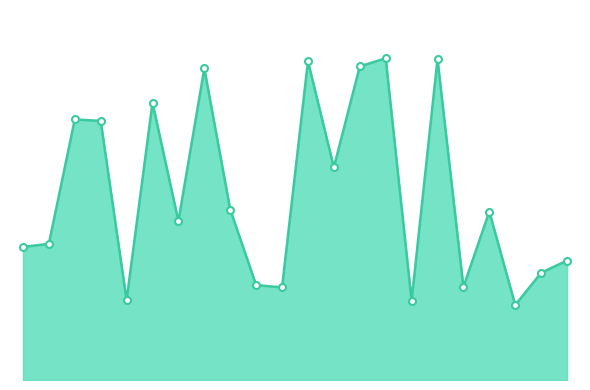

At which category does the chart reach its peak across all series?

15